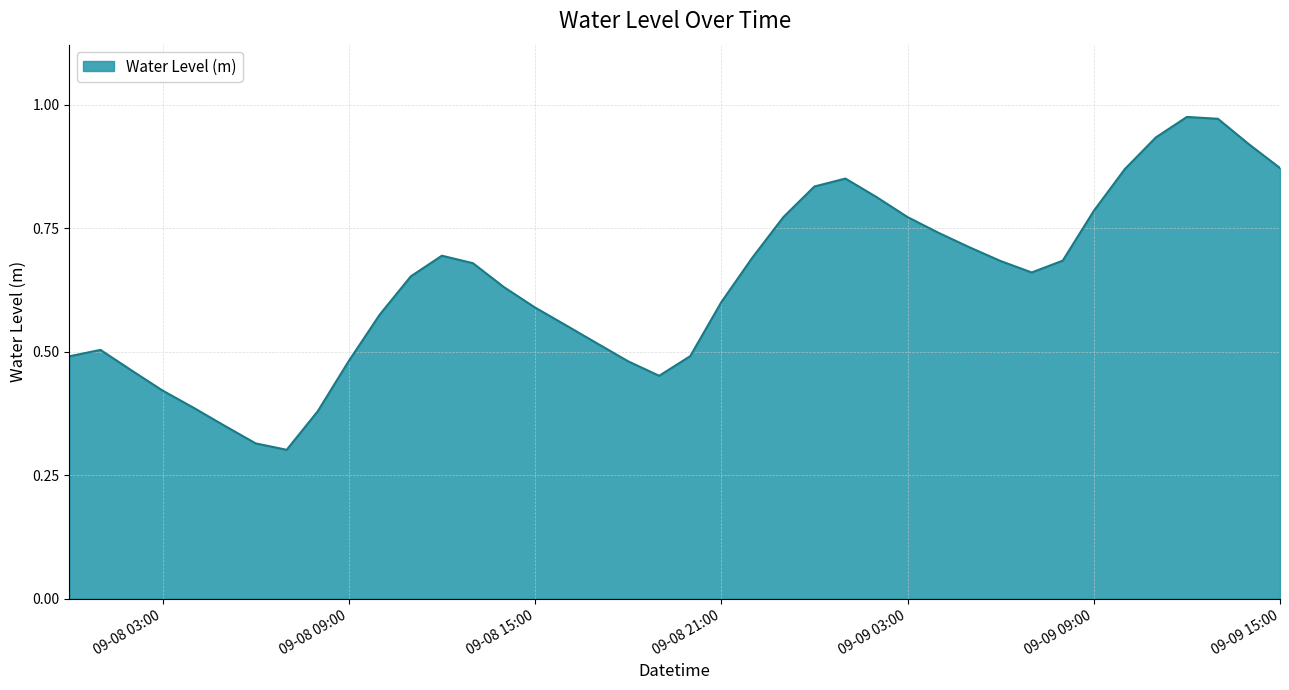

Is this an area chart (filled region under the line)?

Yes